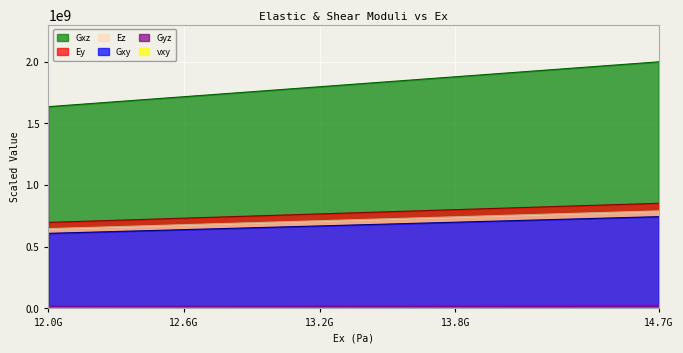

At how many categories does at least one series exceed 1873864115?

4